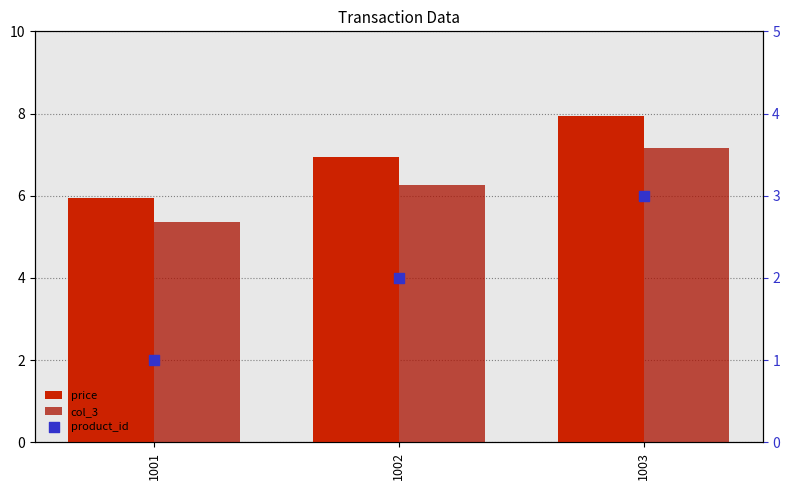

Which series has the largest Y range (max minus min)?

price